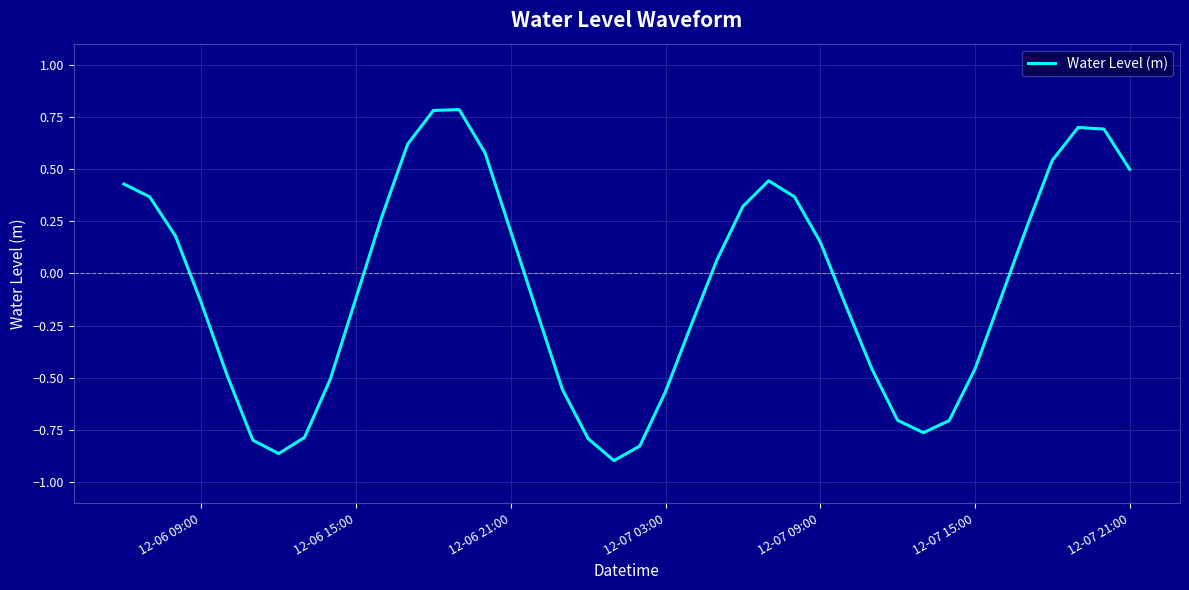

Count the number of data series in this chart.

1